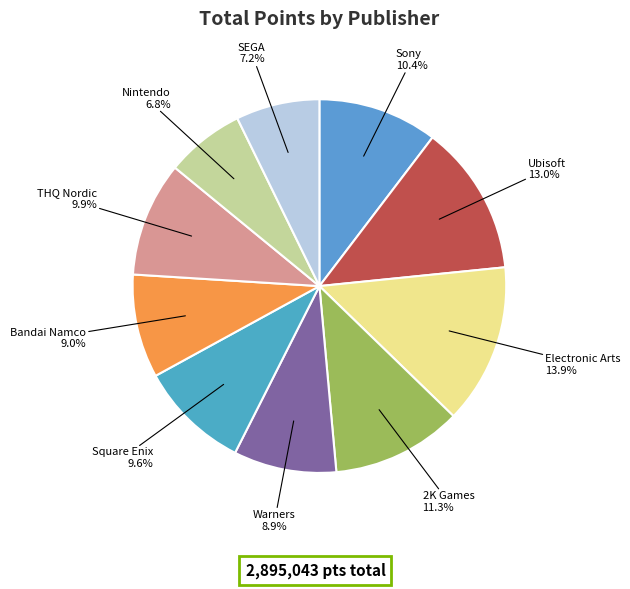

The THQ Nordic slice represents 10% of the pie. True or false?

True